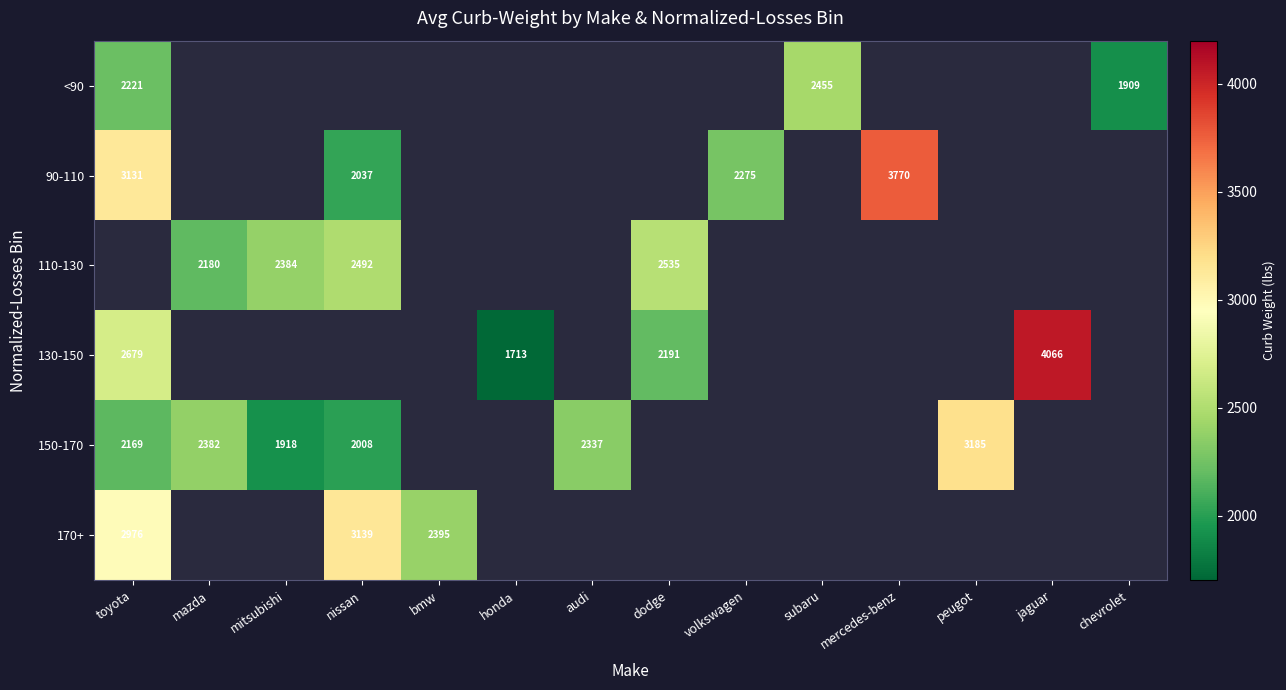

What is the maximum value for 130-150?

4066.0